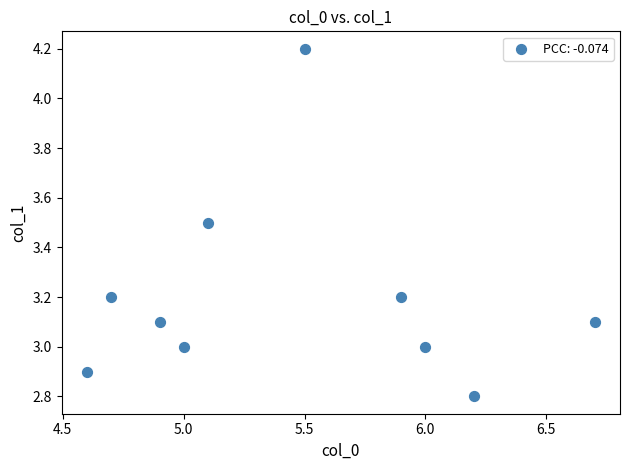

What is the average X value?

5.5